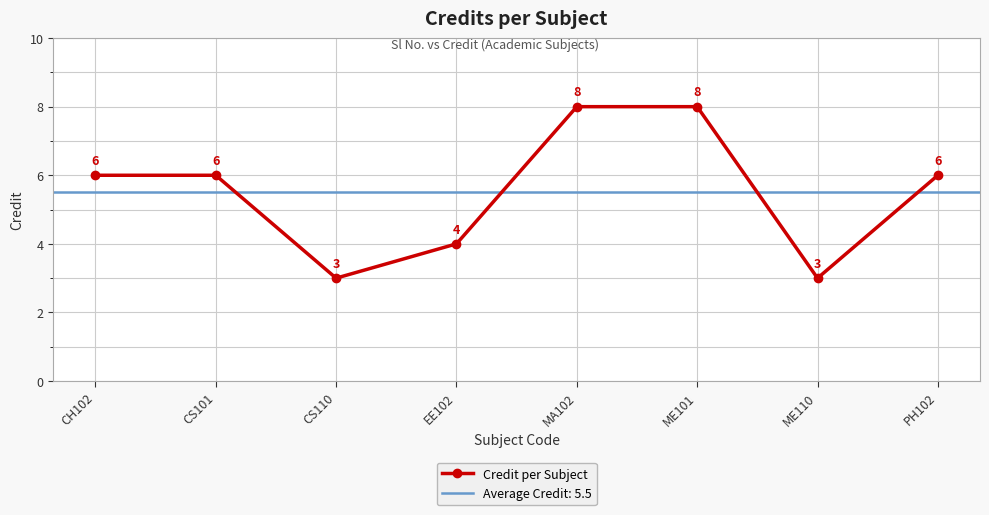

List the labels in order of value, largest first.

MA102, ME101, CH102, CS101, PH102, EE102, CS110, ME110